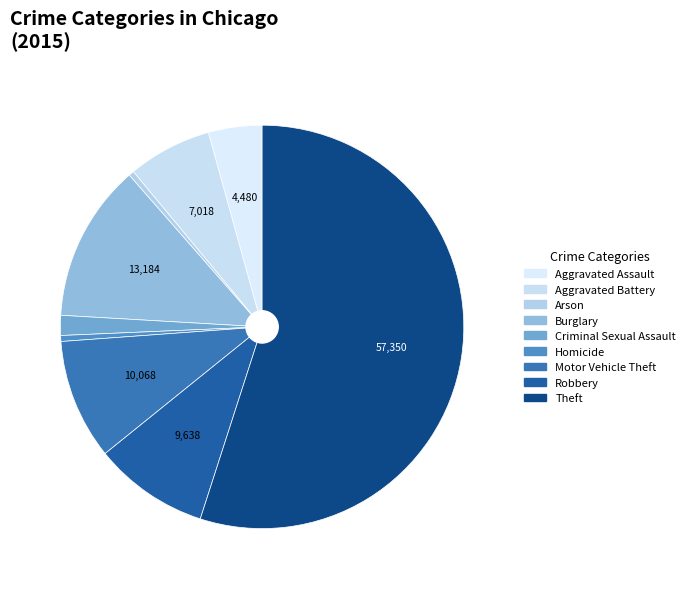

Which category has the biggest portion of the pie?

Theft